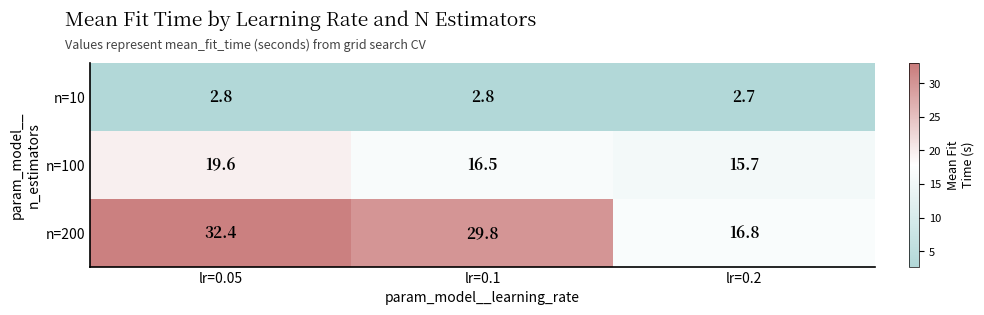

Reading right to left, extract all data points from this chart.

n=10: 2.7	2.8	2.8
n=100: 15.7	16.5	19.6
n=200: 16.8	29.8	32.4